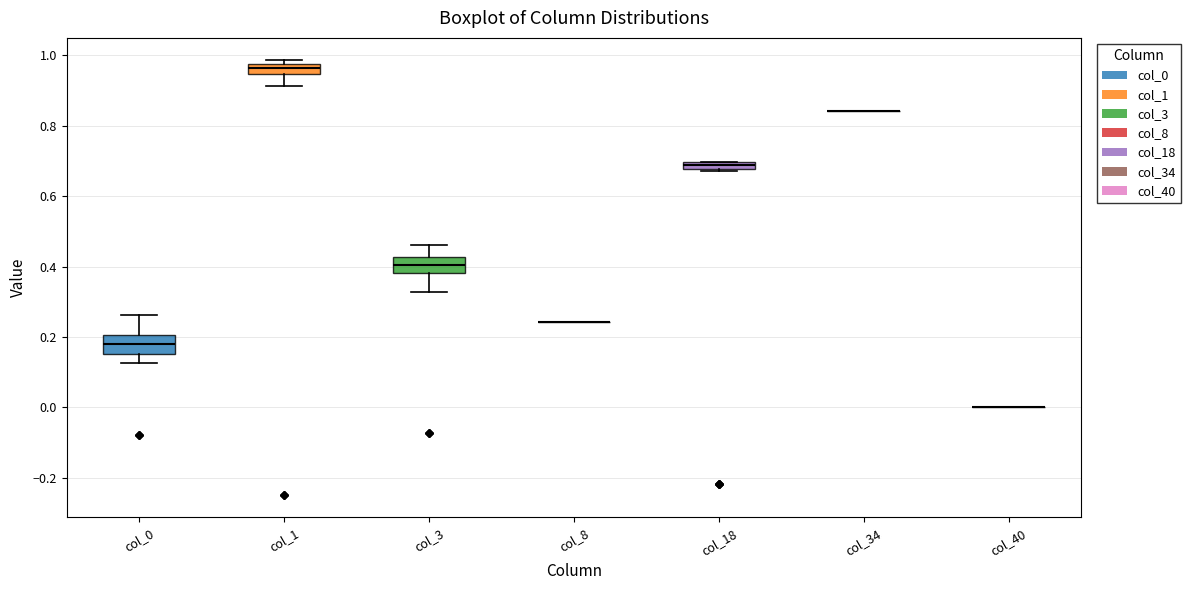

Where does the upper whisker of the box for col_3 end on the y-axis? The values are not printed on the chart, so give them approximately, as read against the axis.

0.46